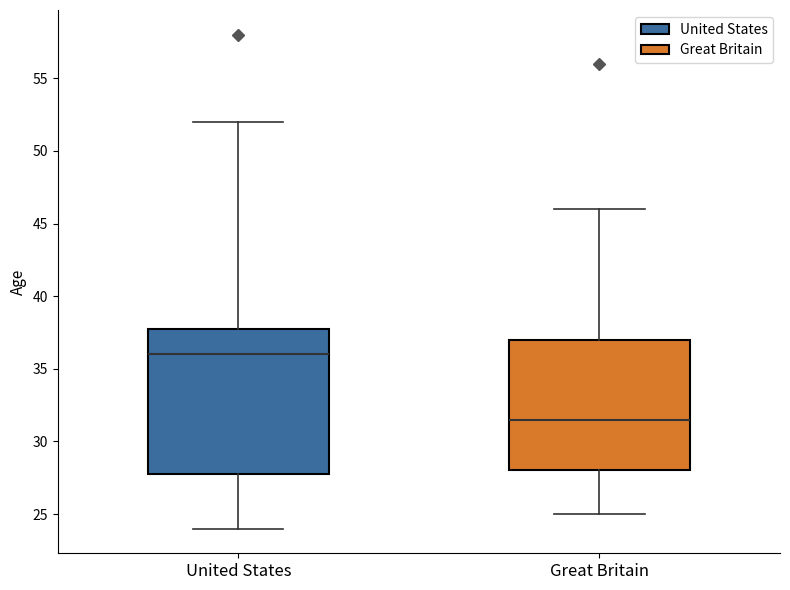

Where is the upper edge of the box for United States on the y-axis? The values are not printed on the chart, so give them approximately, as read against the axis.

38.0